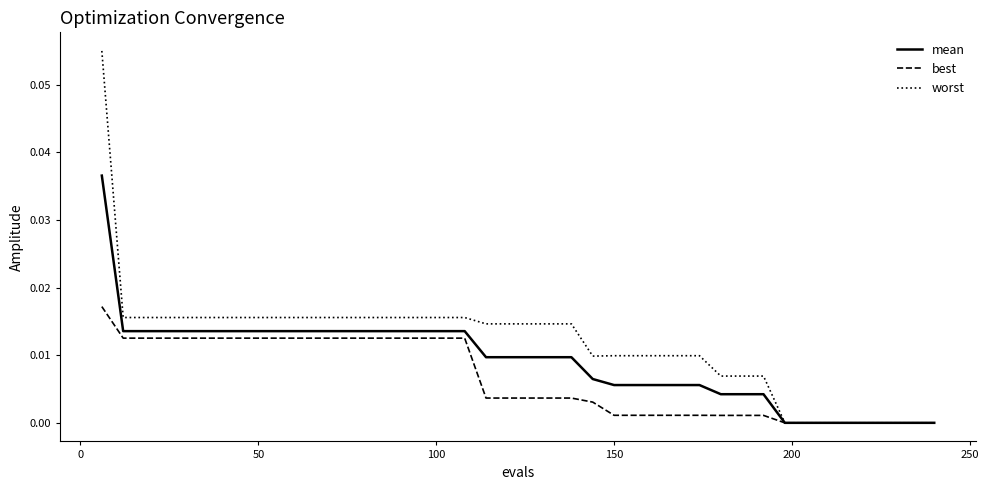

How many series are shown in this chart?

3